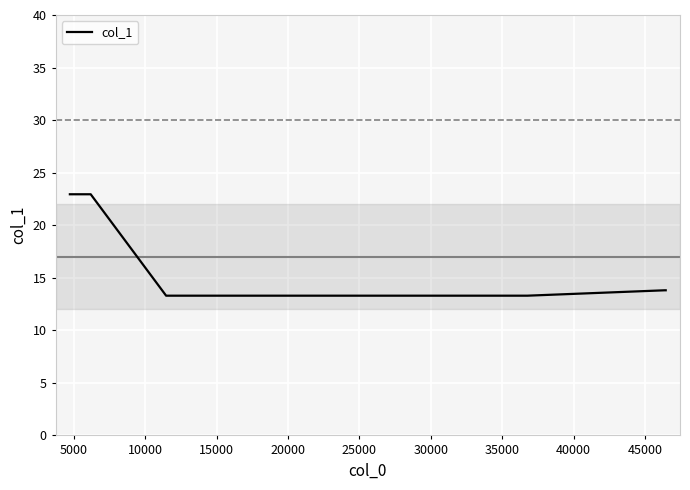

What is the minimum value shown in the chart?

13.3